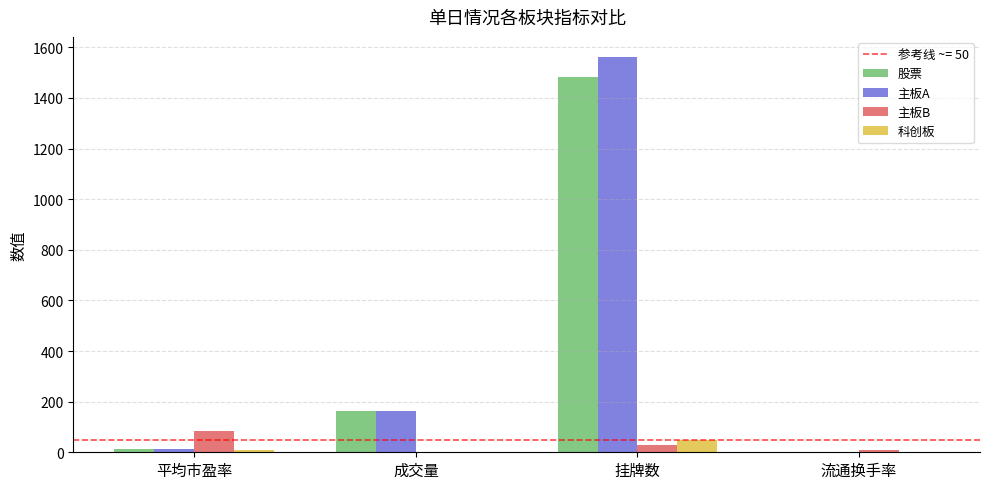

True or false: 科创板 has a value of 0.1 at 成交量.

True